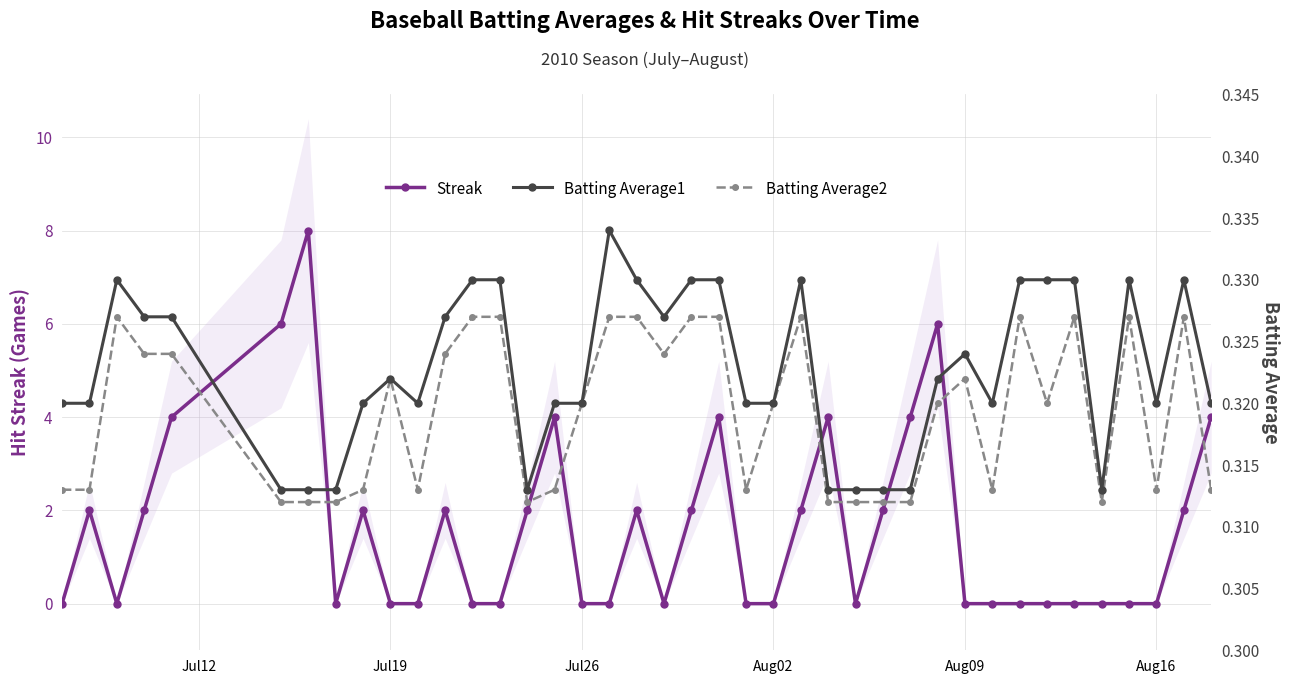

Reading left to right, list all the values displayed in this chart.

Streak: 0.0	2.0	0.0	2.0	4.0	6.0	8.0	0.0	2.0	0.0	0.0	2.0	0.0	0.0	2.0	4.0	0.0	0.0	2.0	0.0	2.0	4.0	0.0	0.0	2.0	4.0	0.0	2.0	4.0	6.0	0.0	0.0	0.0	0.0	0.0	0.0	0.0	0.0	2.0	4.0
Batting Average1: 0.3	0.3	0.3	0.3	0.3	0.3	0.3	0.3	0.3	0.3	0.3	0.3	0.3	0.3	0.3	0.3	0.3	0.3	0.3	0.3	0.3	0.3	0.3	0.3	0.3	0.3	0.3	0.3	0.3	0.3	0.3	0.3	0.3	0.3	0.3	0.3	0.3	0.3	0.3	0.3
Batting Average2: 0.3	0.3	0.3	0.3	0.3	0.3	0.3	0.3	0.3	0.3	0.3	0.3	0.3	0.3	0.3	0.3	0.3	0.3	0.3	0.3	0.3	0.3	0.3	0.3	0.3	0.3	0.3	0.3	0.3	0.3	0.3	0.3	0.3	0.3	0.3	0.3	0.3	0.3	0.3	0.3